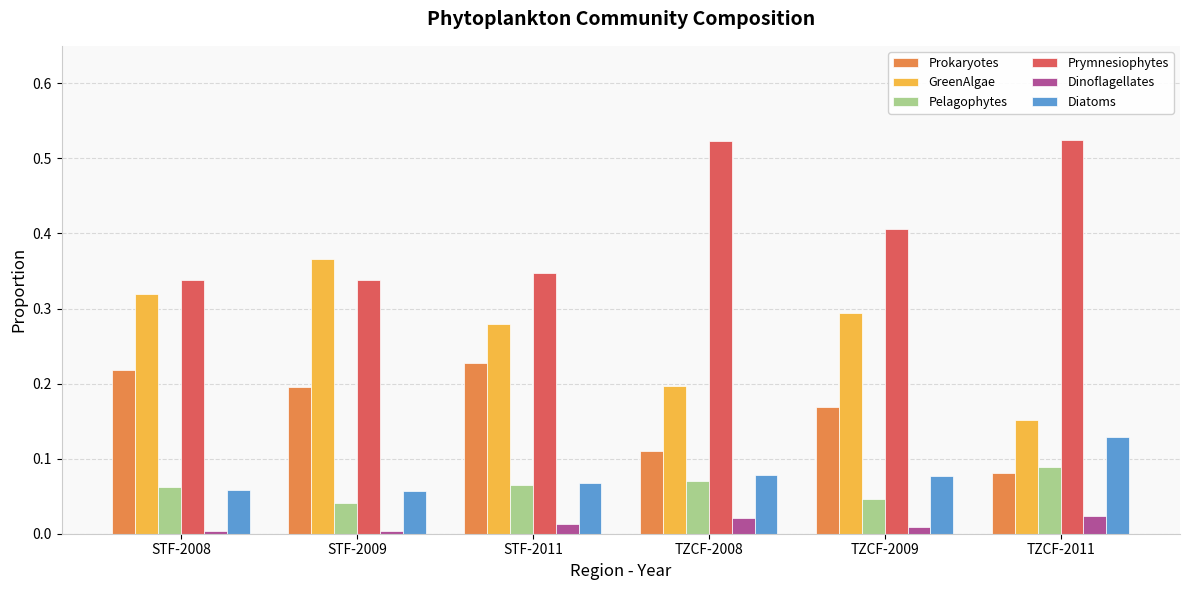

Is the value of GreenAlgae at TZCF-2011 greater than the value of Pelagophytes at STF-2009?

Yes